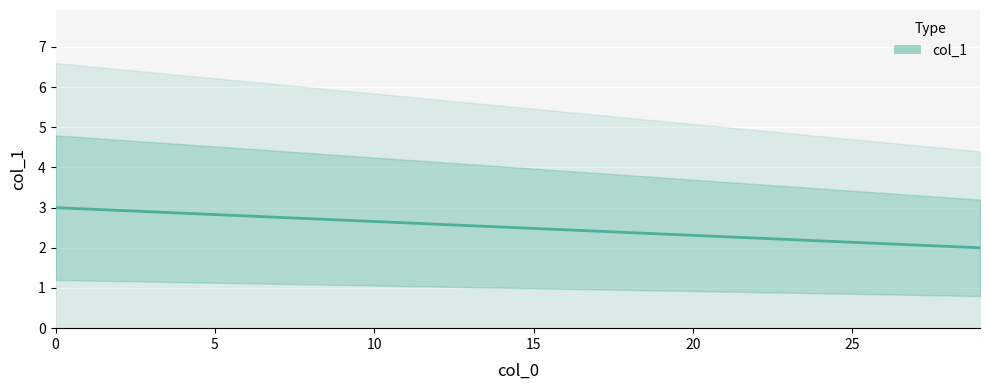

Reading left to right, what are all the values shown in this chart?

0=3	29=2